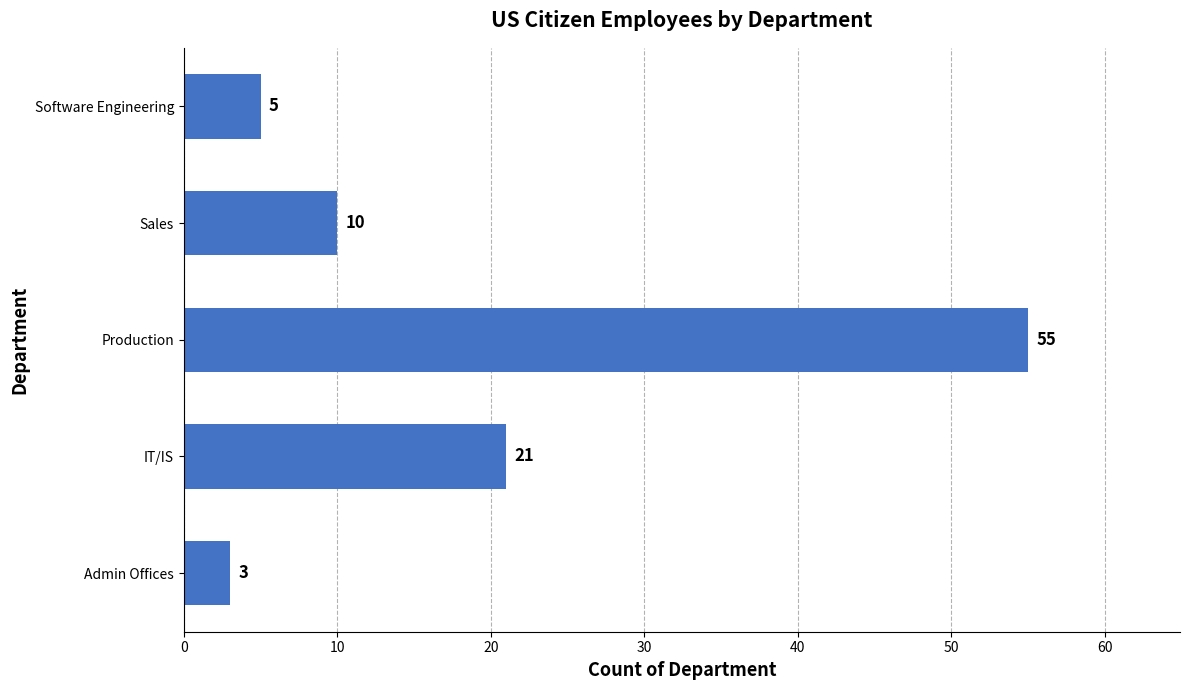

What is the minimum value shown in the chart?

3